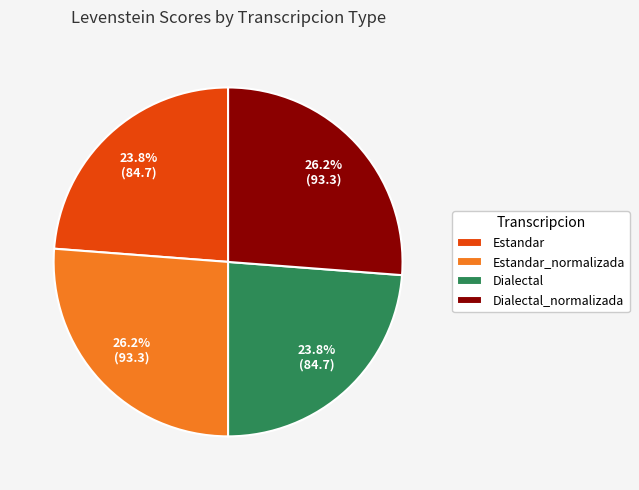

To the nearest percent, what is the average slice percentage?

25%